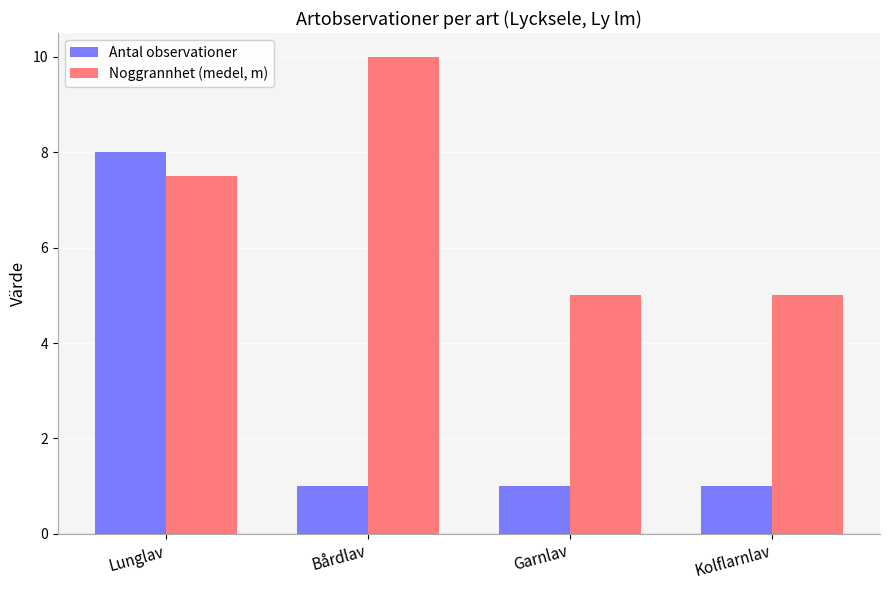

What is the sum of all Antal observationer values?

11.0